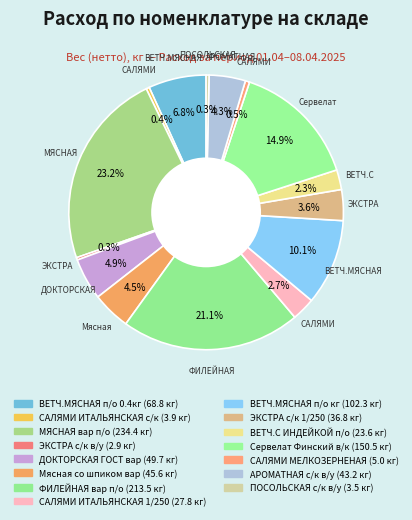

Count the number of slices in the pie.

15